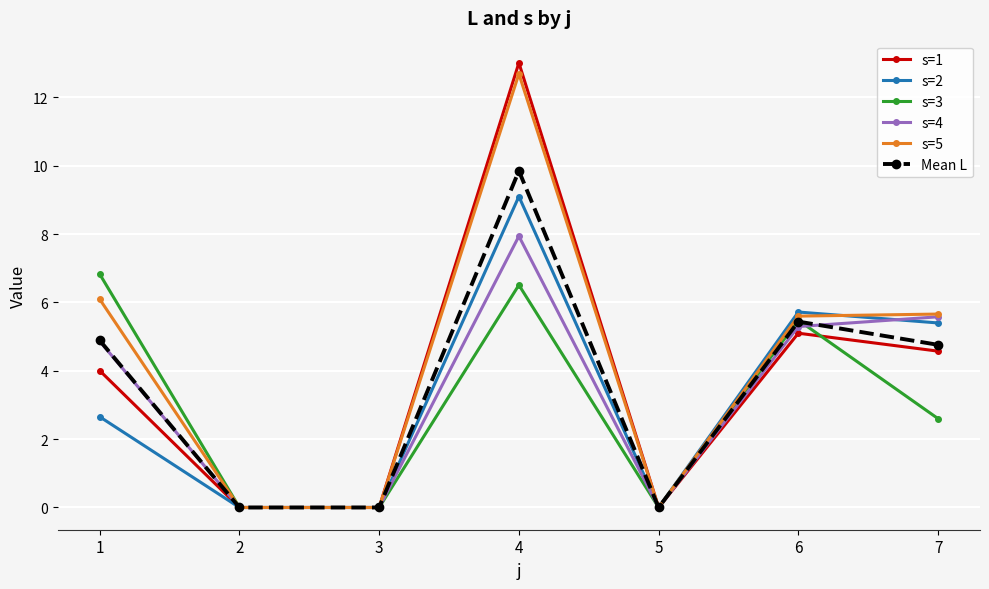

What is the spread (max minus min) of values at 1?

4.2